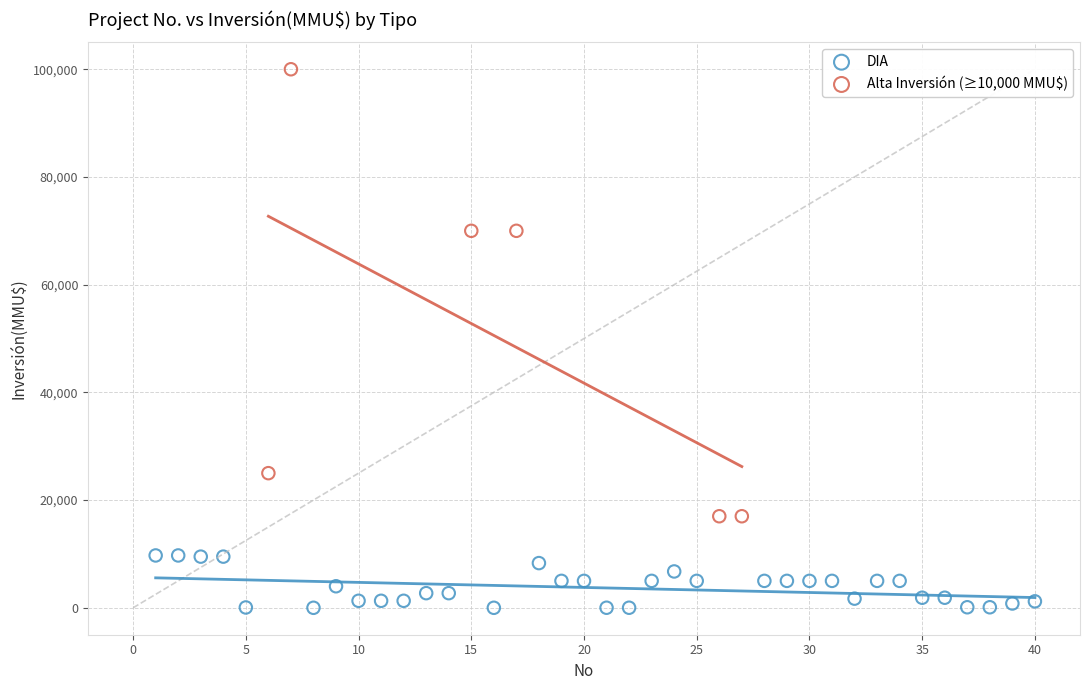

Which series has the largest Y range (max minus min)?

Alta Inversión (≥10,000 MMU$)